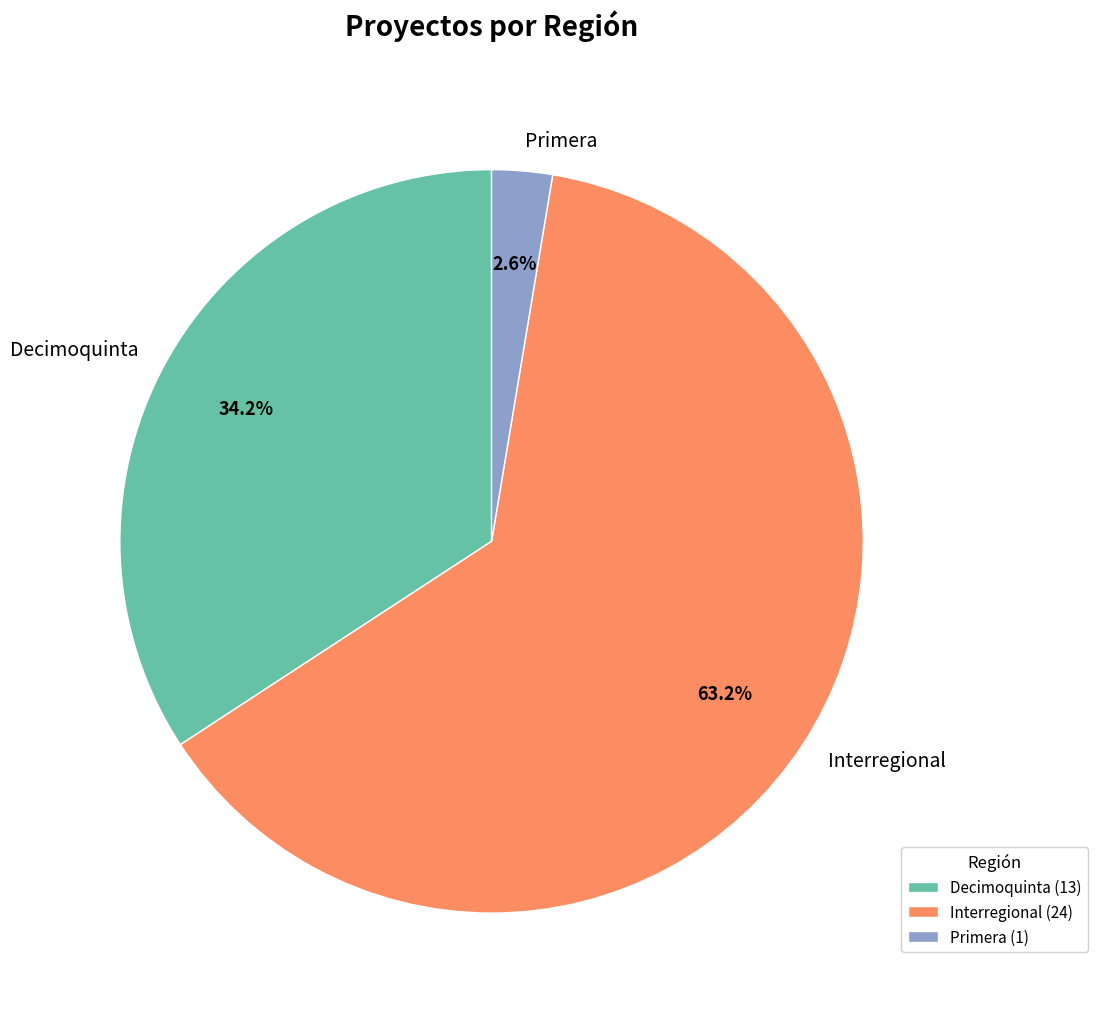

What portion of the pie excludes Interregional?

36.8%